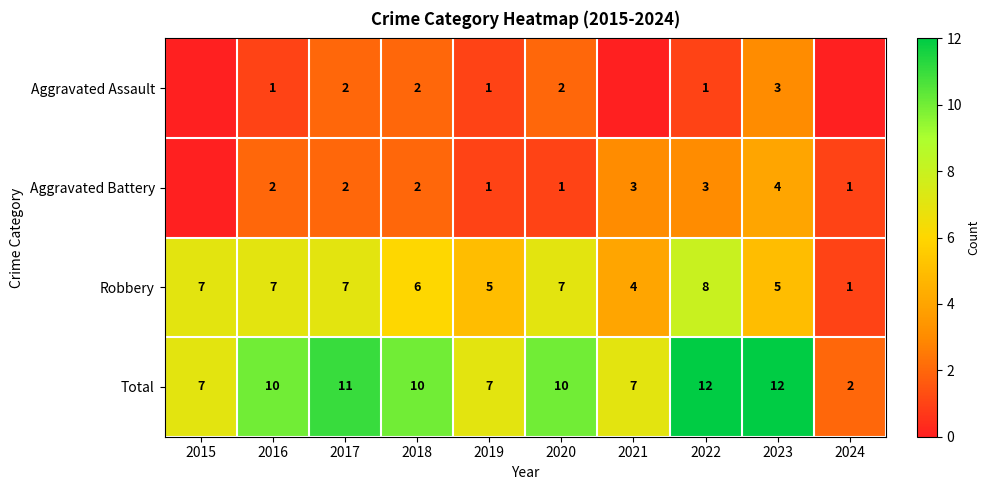

Is the value of Total at 2022 greater than the value of Aggravated Assault at 2020?

Yes